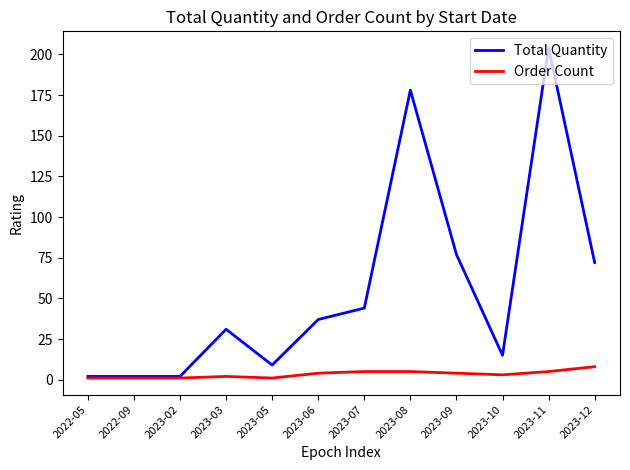

What are all the series names shown in the legend?

Total Quantity, Order Count